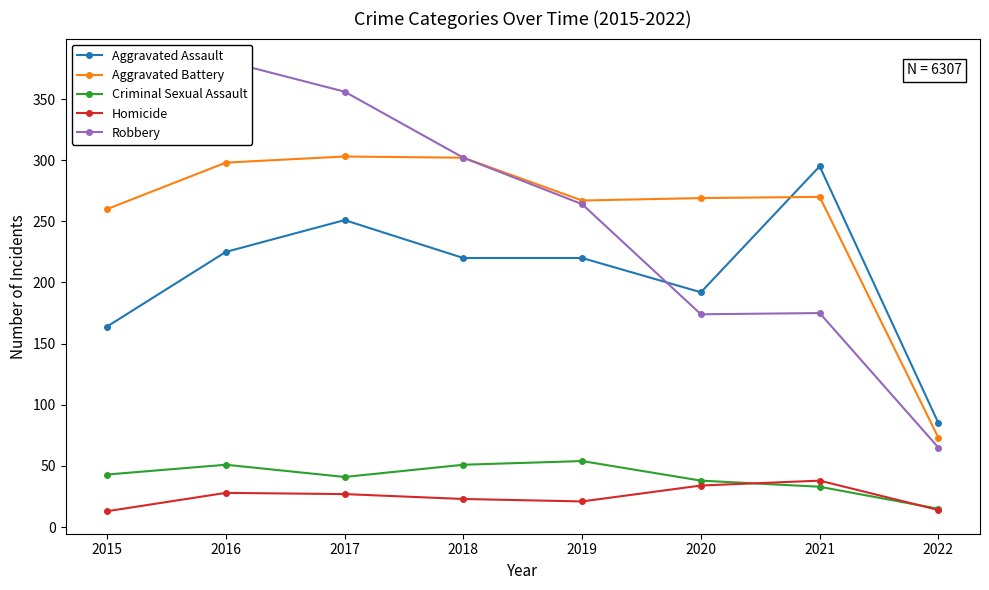

What is the lowest value of the Robbery series?

65